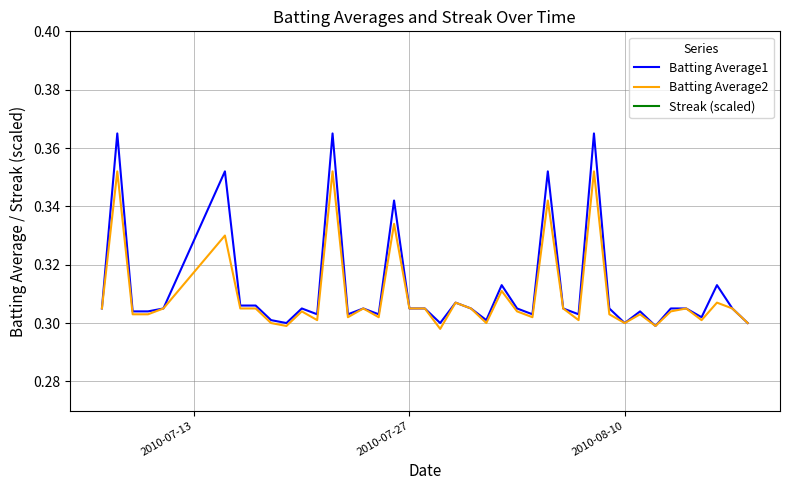

Reading left to right, list all the values displayed in this chart.

Batting Average1: 0.3	0.4	0.3	0.3	0.3	0.4	0.3	0.3	0.3	0.3	0.3	0.3	0.4	0.3	0.3	0.3	0.3	0.3	0.3	0.3	0.3	0.3	0.3	0.3	0.3	0.3	0.4	0.3	0.3	0.4	0.3	0.3	0.3	0.3	0.3	0.3	0.3	0.3	0.3	0.3
Batting Average2: 0.3	0.4	0.3	0.3	0.3	0.3	0.3	0.3	0.3	0.3	0.3	0.3	0.4	0.3	0.3	0.3	0.3	0.3	0.3	0.3	0.3	0.3	0.3	0.3	0.3	0.3	0.3	0.3	0.3	0.4	0.3	0.3	0.3	0.3	0.3	0.3	0.3	0.3	0.3	0.3
Streak (scaled): 0.0	0.0	0.0	0.0	0.0	0.0	0.0	0.0	0.0	0.1	0.0	0.0	0.0	0.0	0.1	0.1	0.0	0.0	0.0	0.0	0.1	0.0	0.0	0.0	0.0	0.0	0.0	0.0	0.0	0.1	0.1	0.0	0.0	0.0	0.0	0.0	0.0	0.0	0.1	0.1